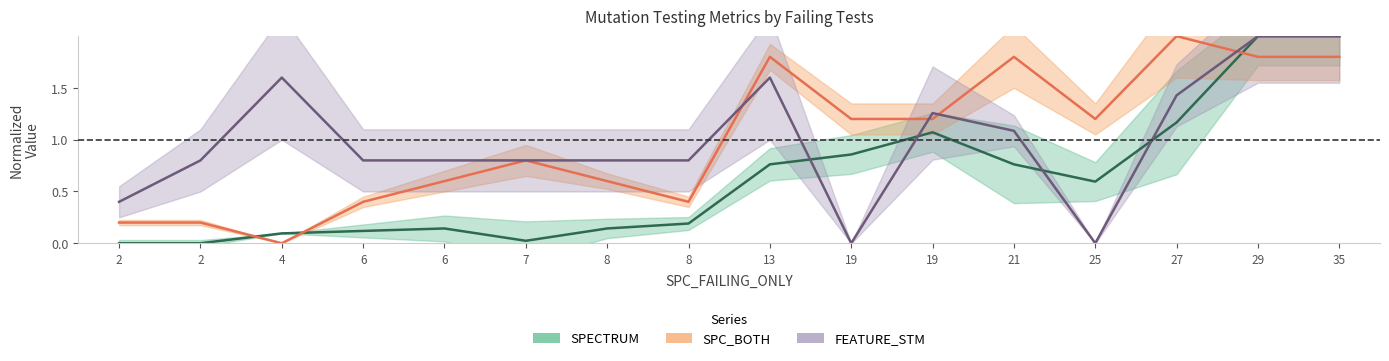

After their last crossing, which series has the higher values: FEATURE_STM or SPC_BOTH?

FEATURE_STM